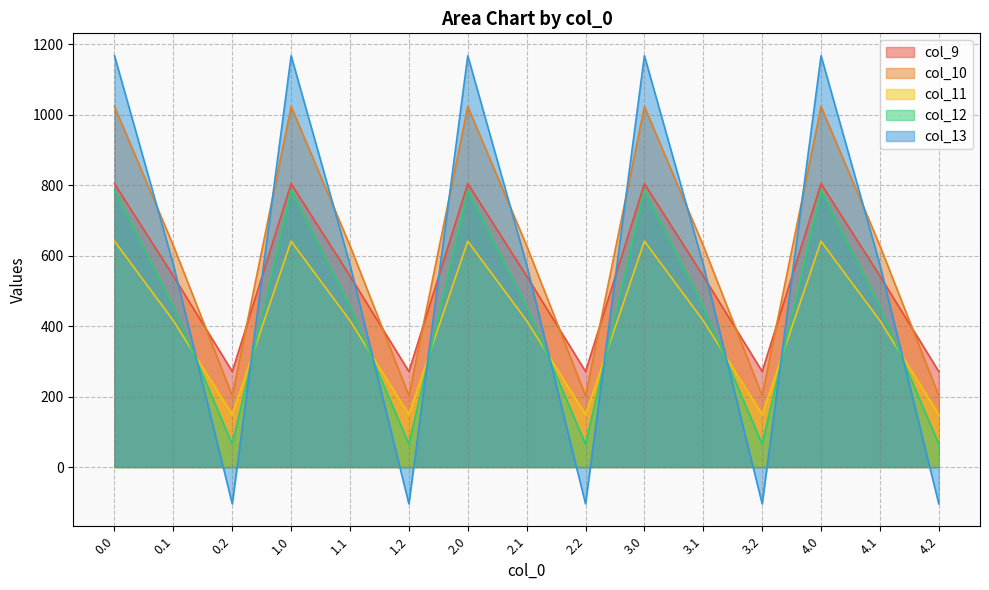

List the labels in order of col_12 value, largest first.

0.0, 1.0, 2.0, 3.0, 4.0, 0.1, 1.1, 2.1, 3.1, 4.1, 0.2, 1.2, 2.2, 3.2, 4.2